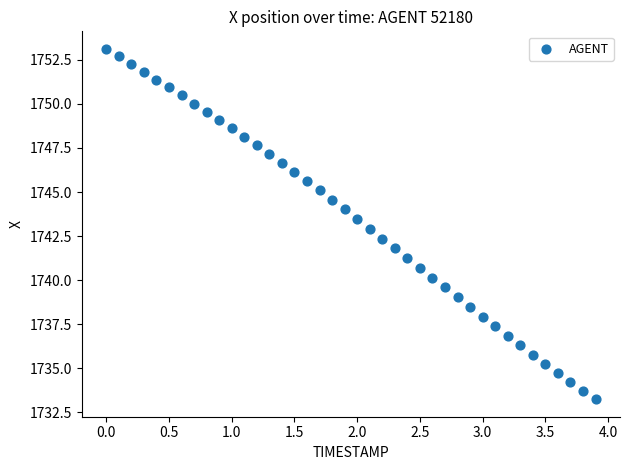

What is the range of Y values (max minus min)?

19.9